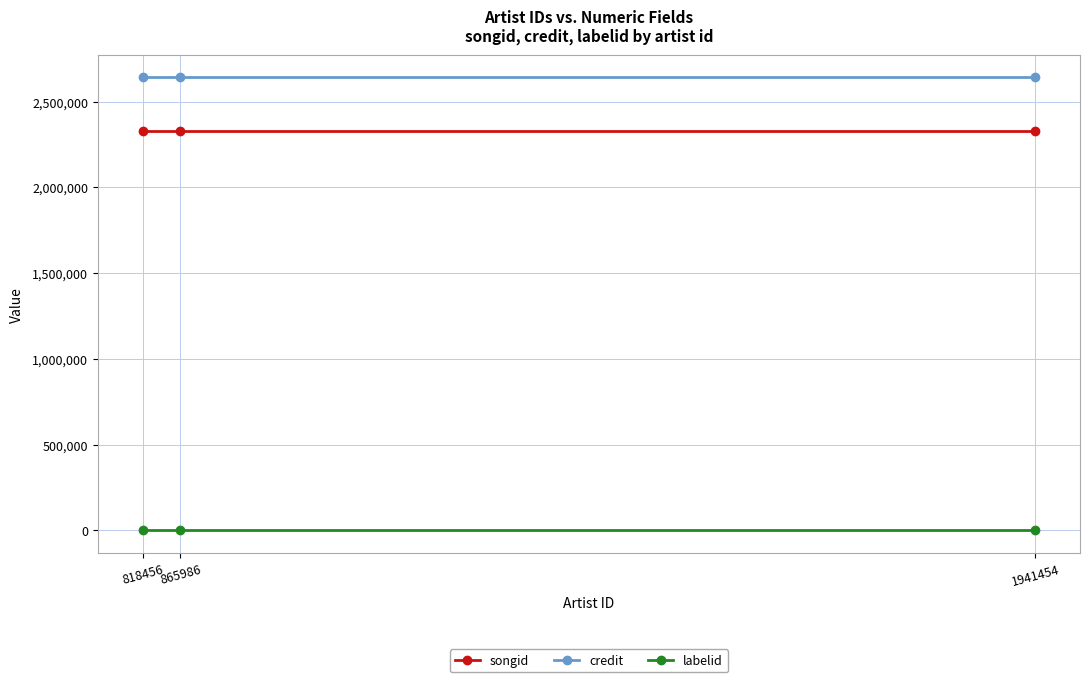

Which series has the largest range (max minus min)?

songid